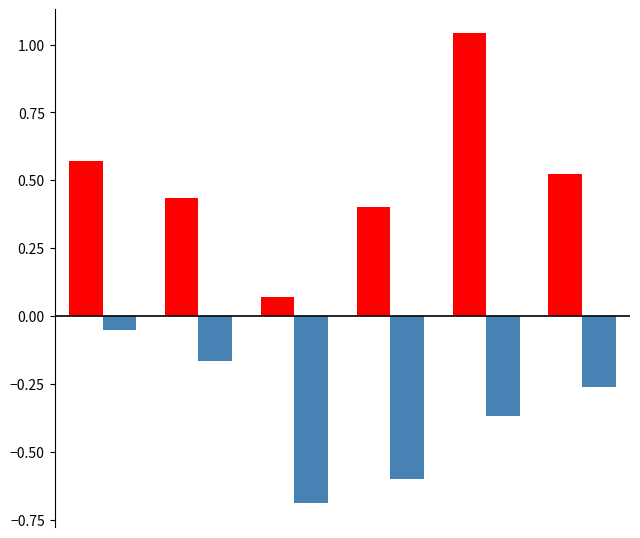

What is the minimum value shown in the chart?

-0.7